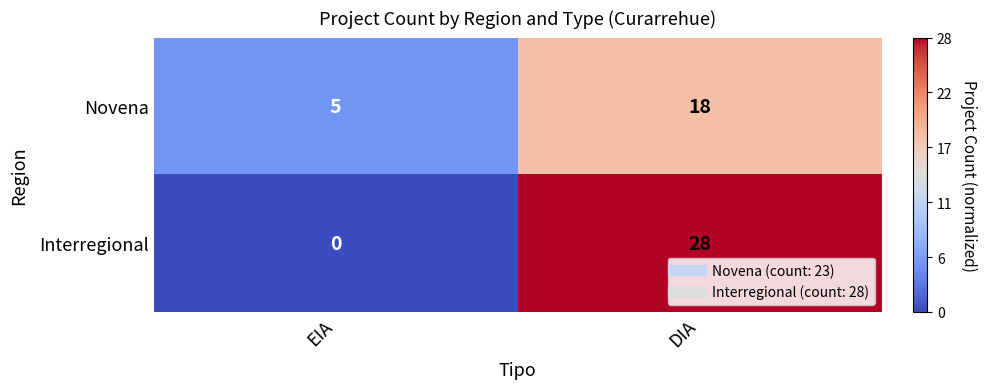

What is the sum of all Novena values?

23